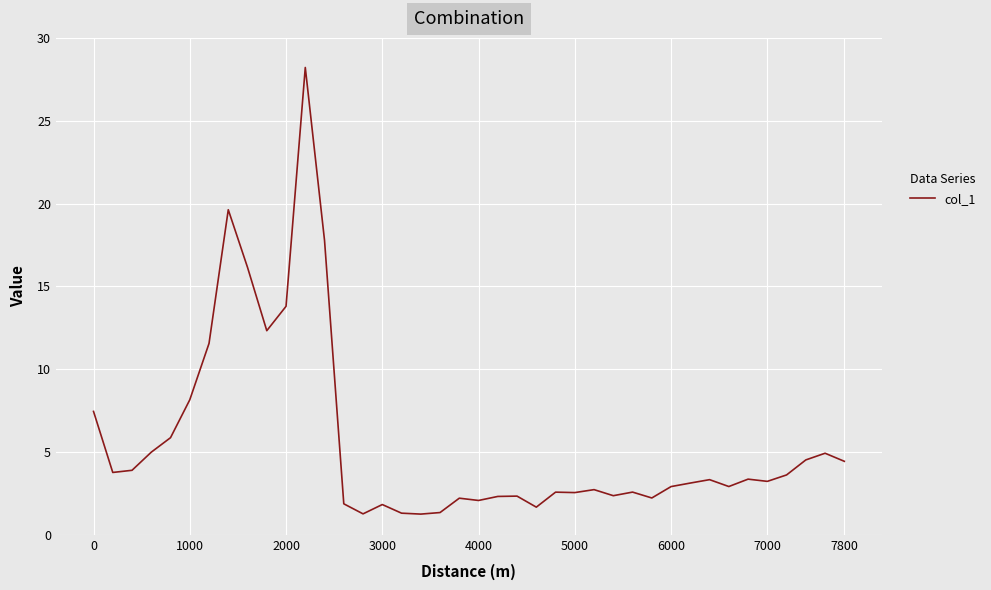

What is the difference between the maximum and minimum values?

27.0